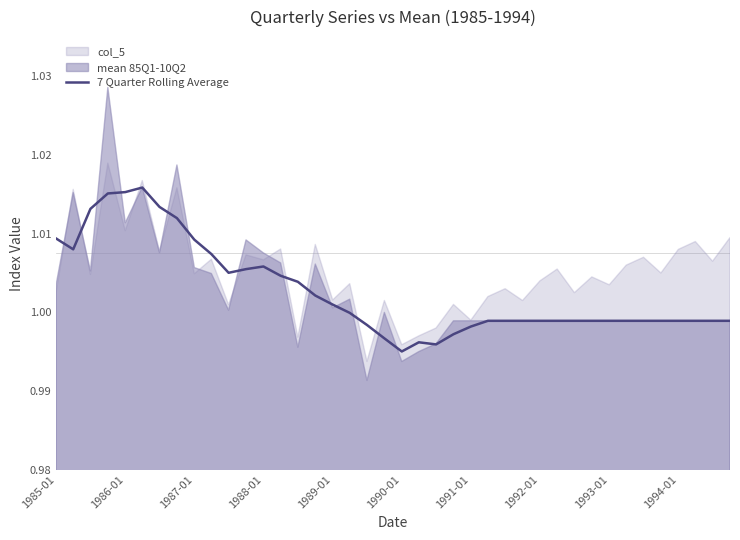

Reading right to left, what are all the values shown in this chart?

1.0	1.0	1.0	1.0	1.0	1.0	1.0	1.0	1.0	1.0	1.0	1.0	1.0	1.0	1.0	1.0	1.0	1.0	1.0	1.0	1.0	1.0	1.0	1.0	1.0	1.0	1.0	1.0	1.0	1.0	1.0	1.0	1.0	1.0	1.0	1.0	1.0	1.0	1.0	1.0